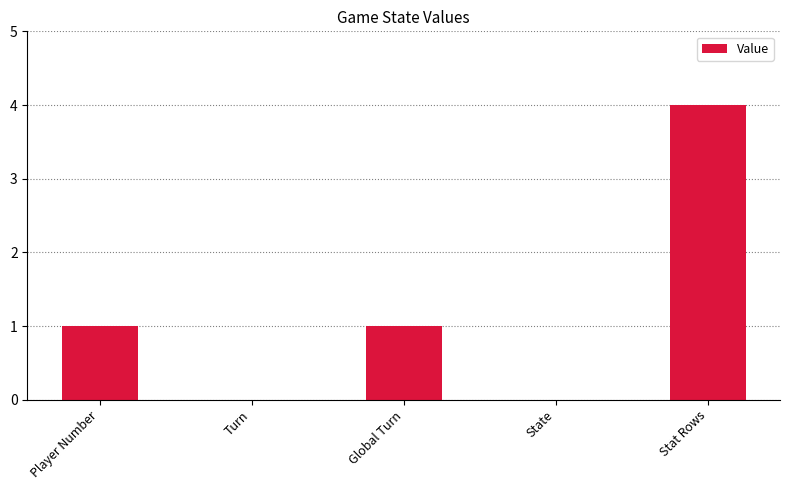

Between Player Number and Stat Rows, which is larger?

Stat Rows